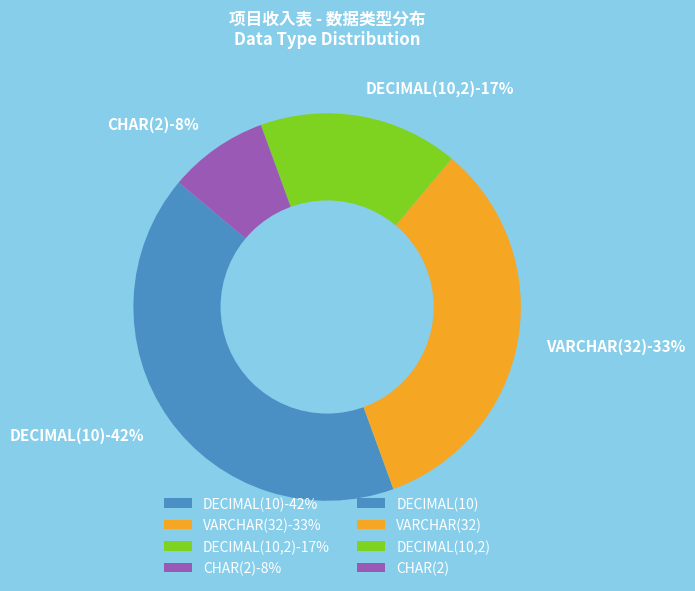

Is the sum of DECIMAL(10,2) and CHAR(2) greater than half?

No